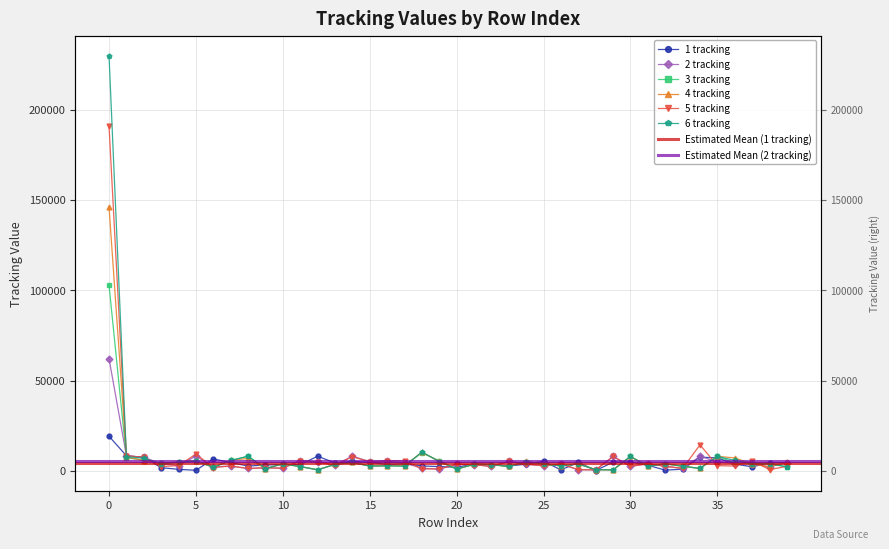

Between 34 and 14, which is larger?

34